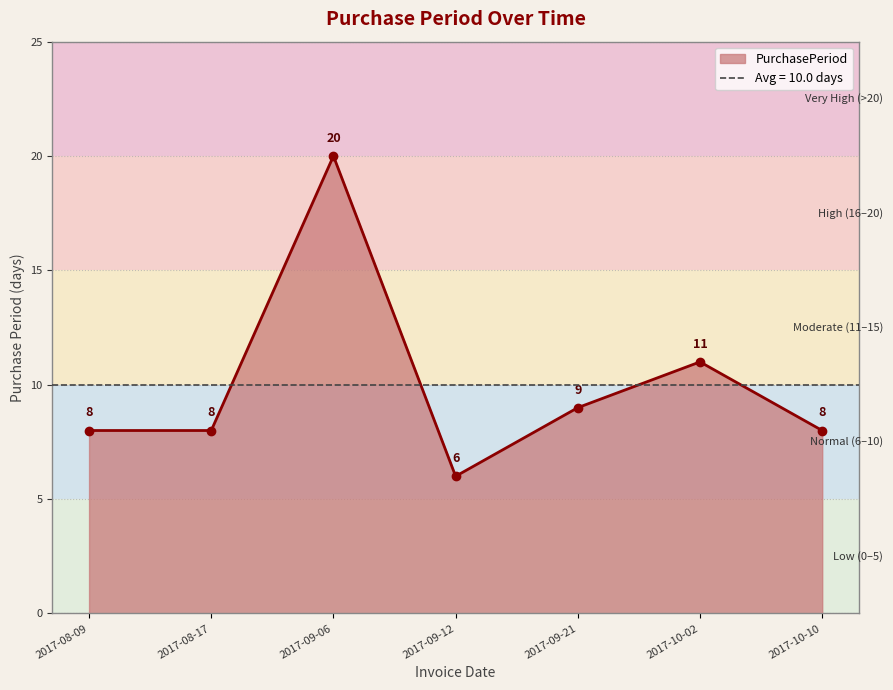

What is the average value?

10